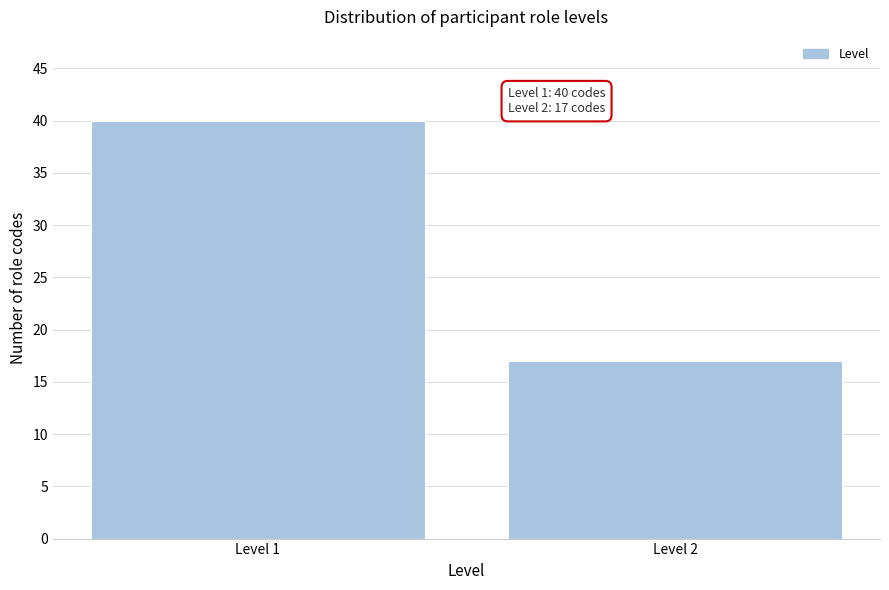

Reading left to right, extract all data points from this chart.

Level 1=40	Level 2=17